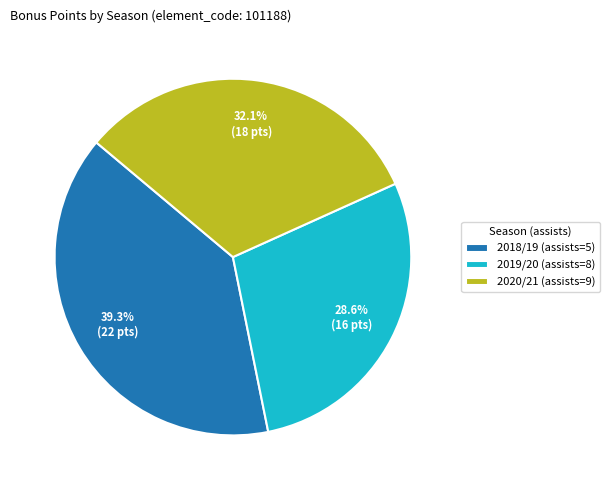

Does any single category account for the majority?

No